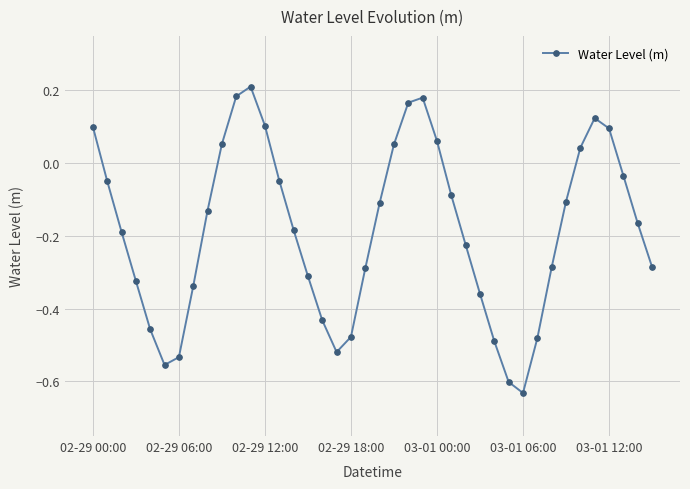

What is the difference between the maximum and minimum values?

0.8